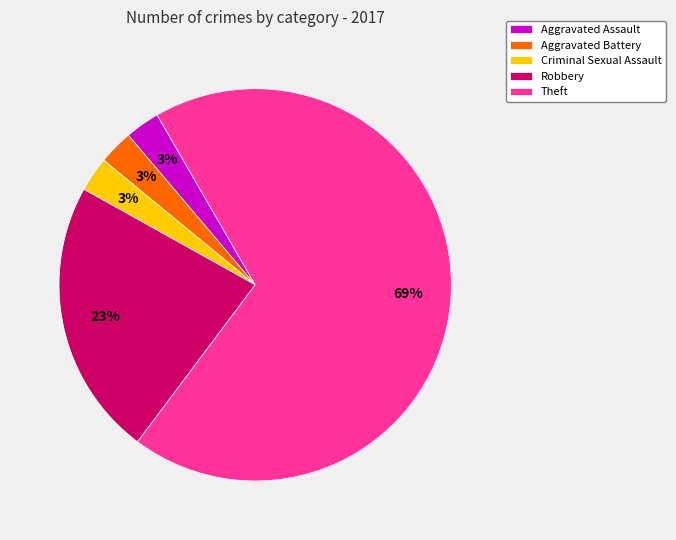

Do Criminal Sexual Assault and Theft together represent more than half of the pie?

Yes